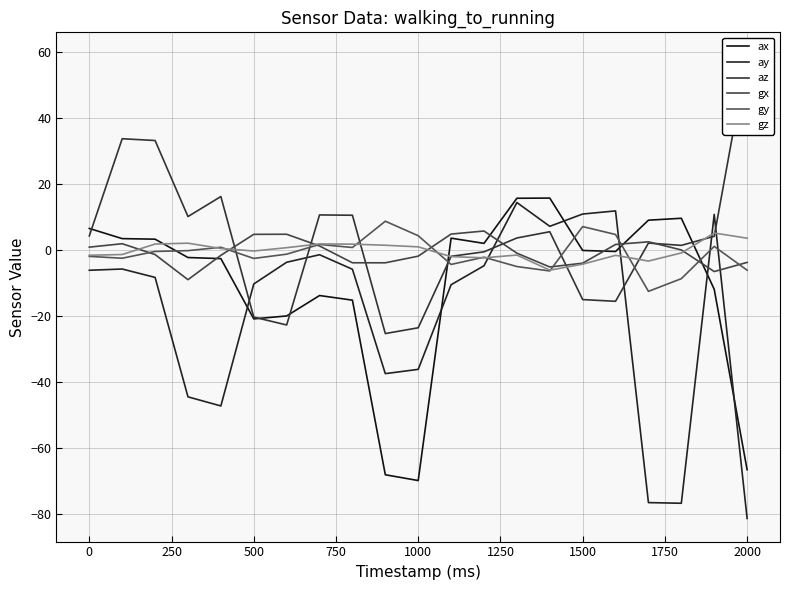

True or false: gy and ay intersect in this chart.

True